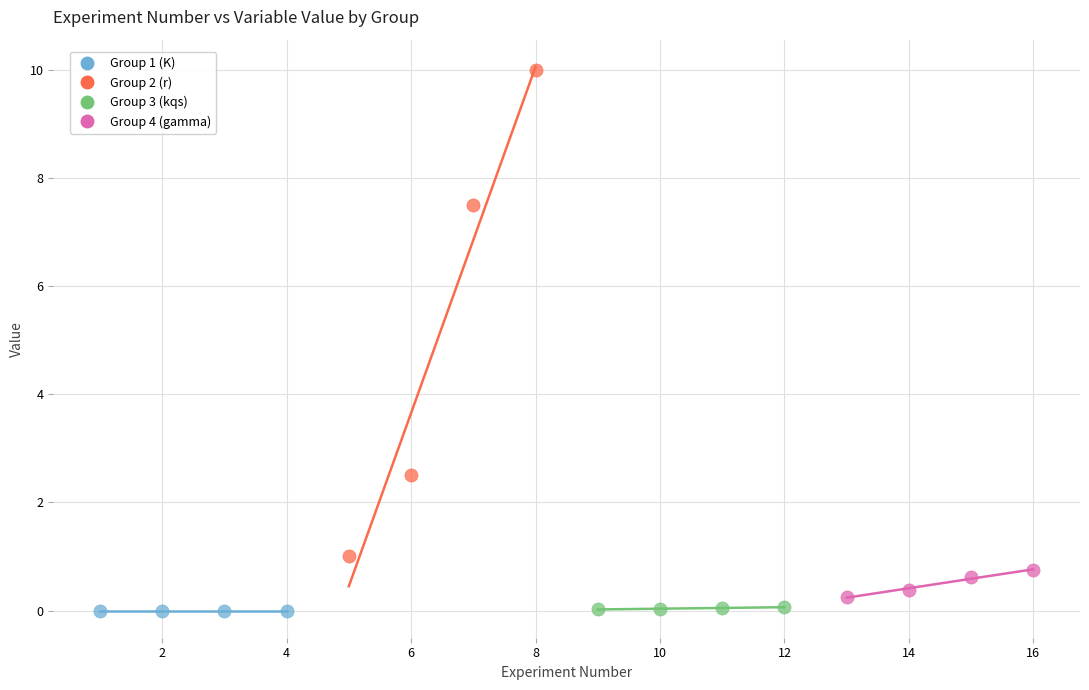

Which series has the largest Y range (max minus min)?

Group 2 (r)